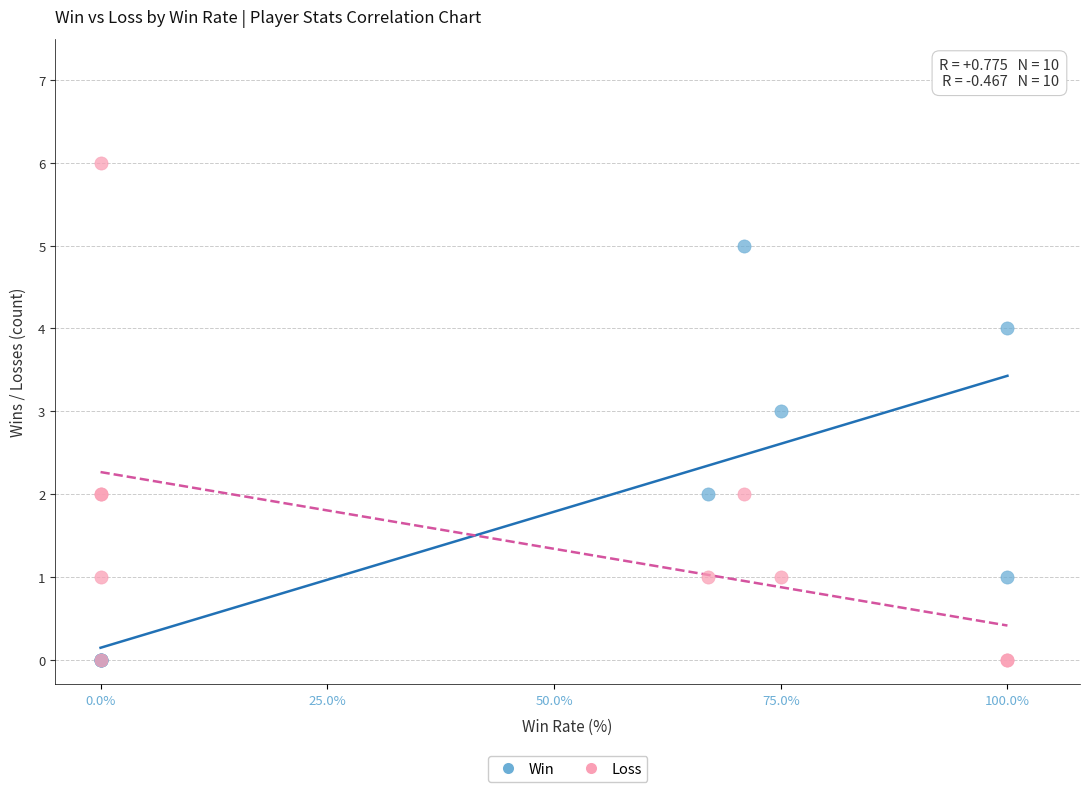

What are all the series names shown in the legend?

Win, Loss